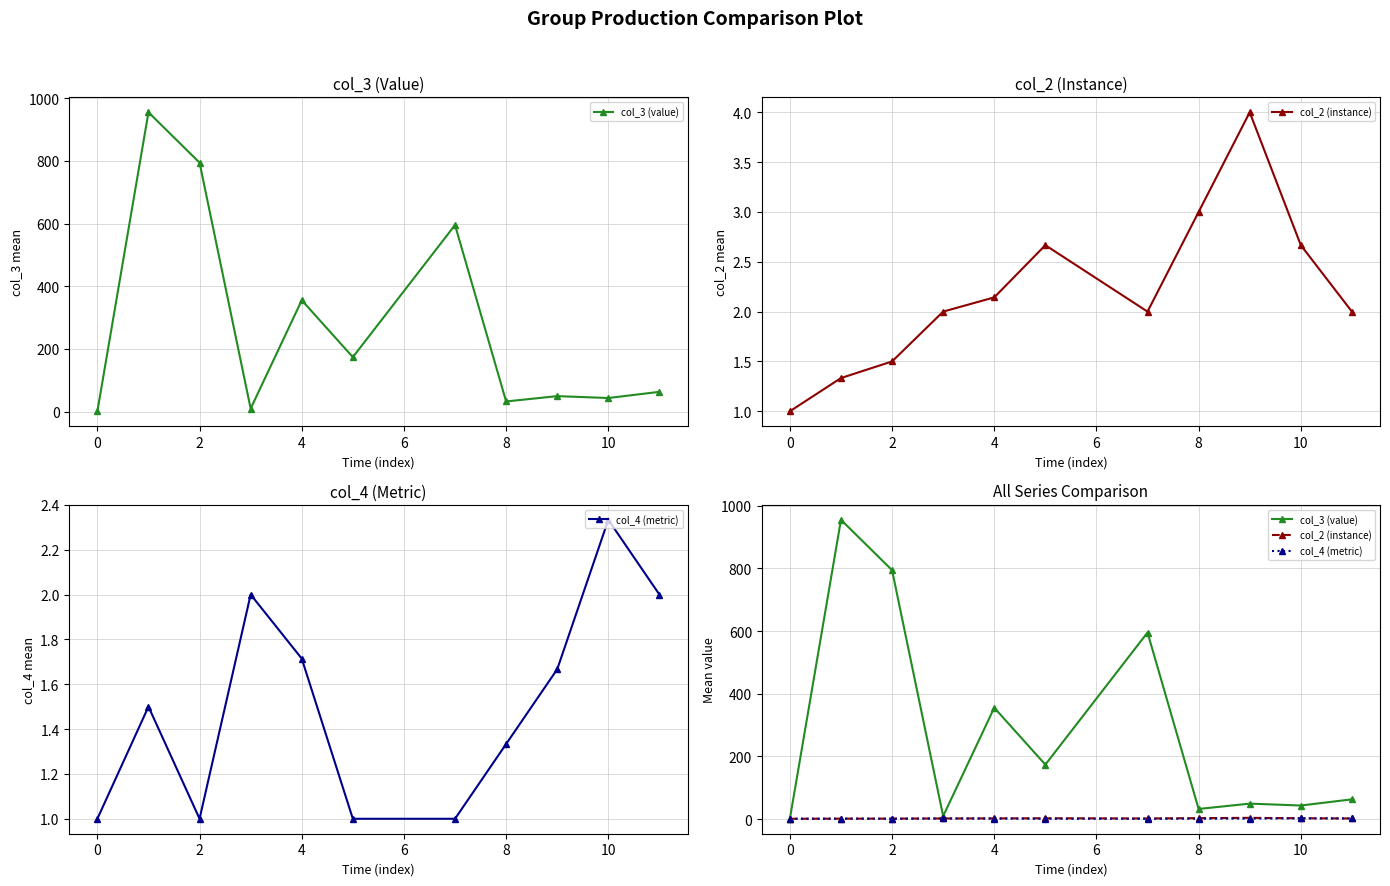

What is the difference between the maximum and second lowest values in the col_4 (metric) series?

1.3